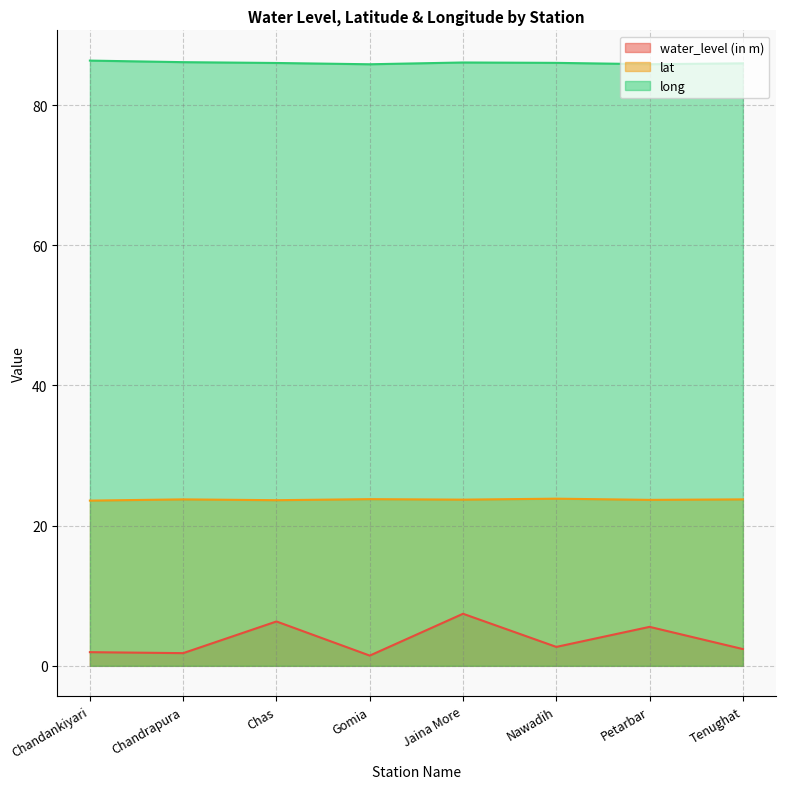

How many interior local peaks does the long series have?

1